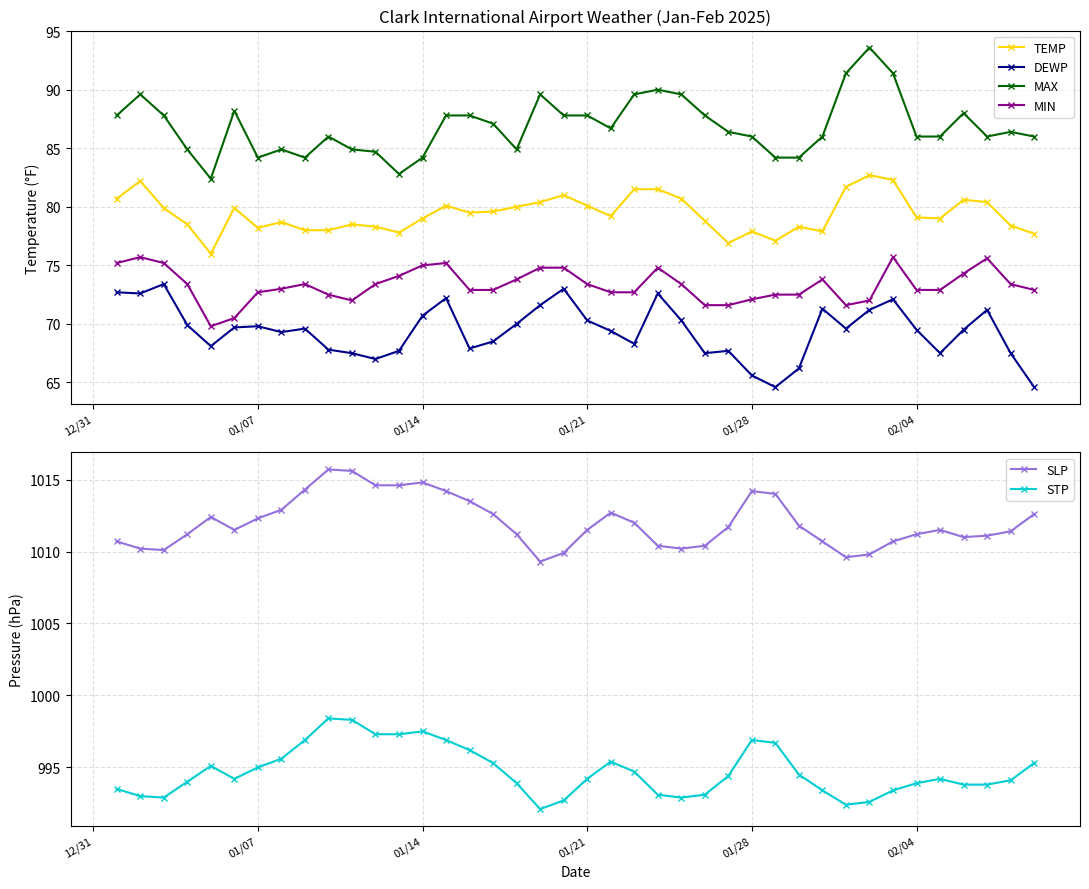

How many data points in TEMP are above 79?

21